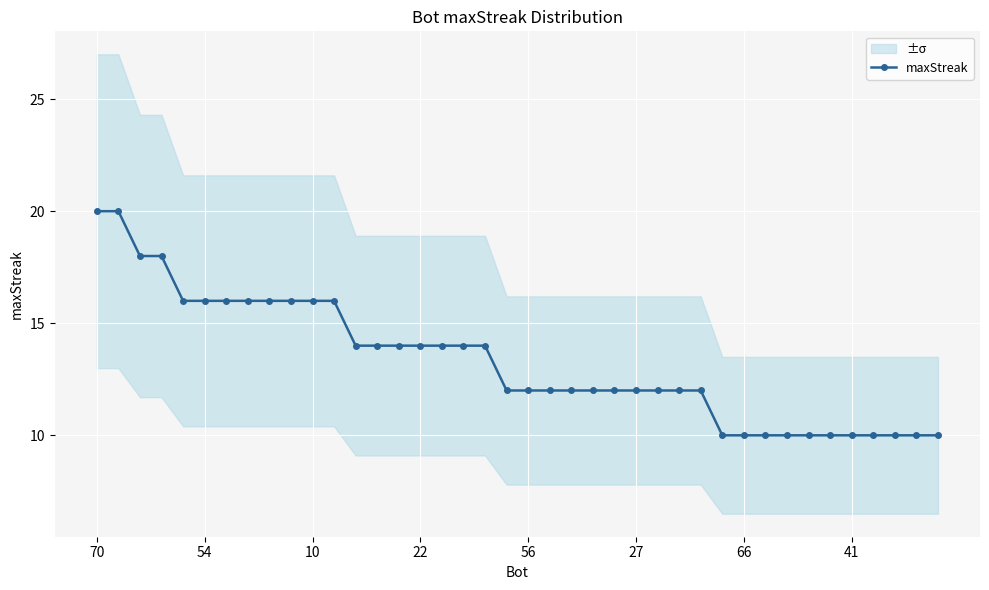

What is the label of the 30th point from the right?

10